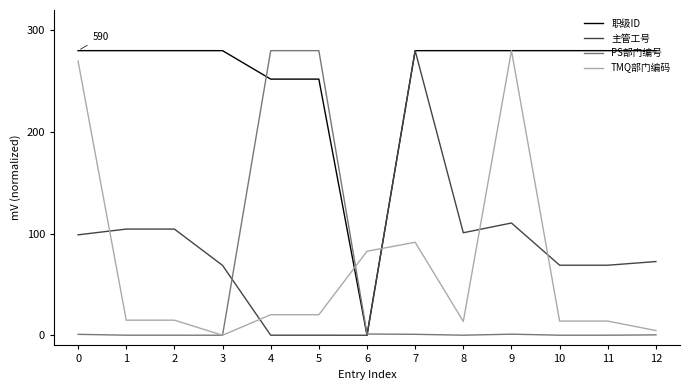

Is the value of 主管工号 at 0 greater than the value of 职级ID at 6?

Yes